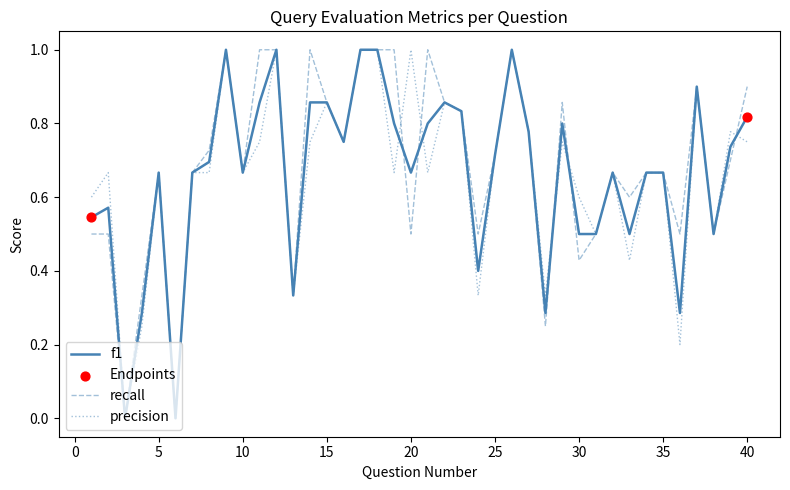

What is the highest value of the precision series?

1.0